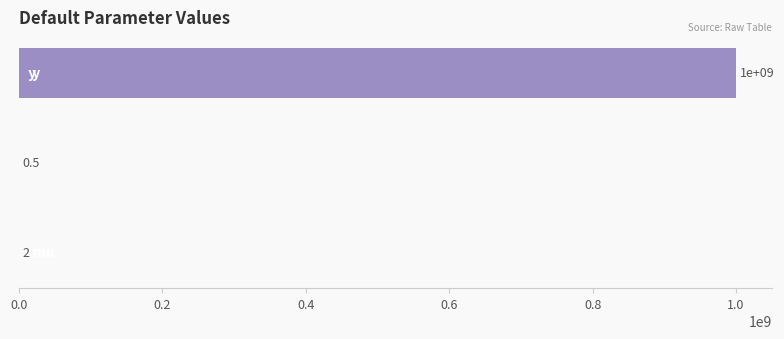

What is the greatest value displayed?

1000000000.0